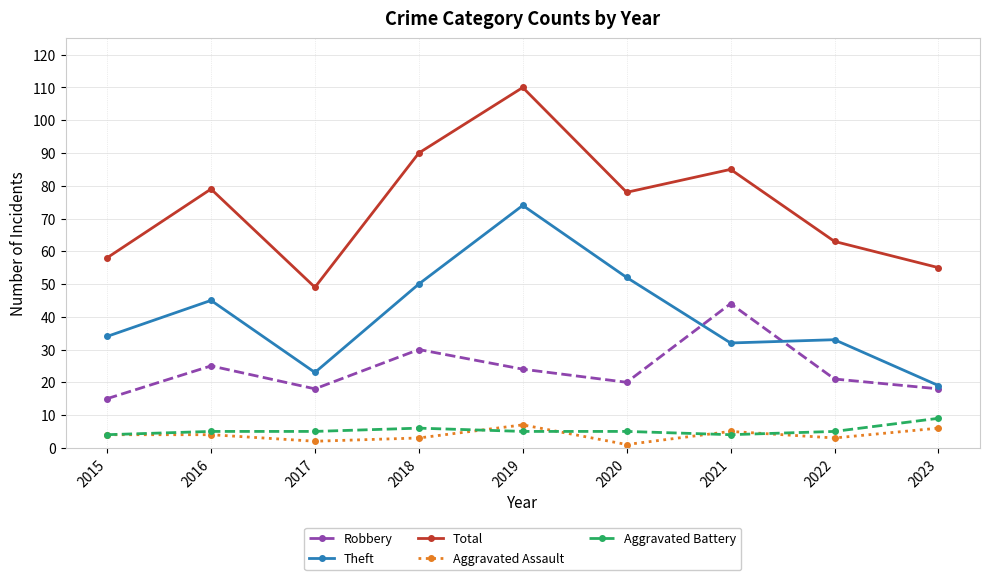

What is the total value across all series at 2022?

125